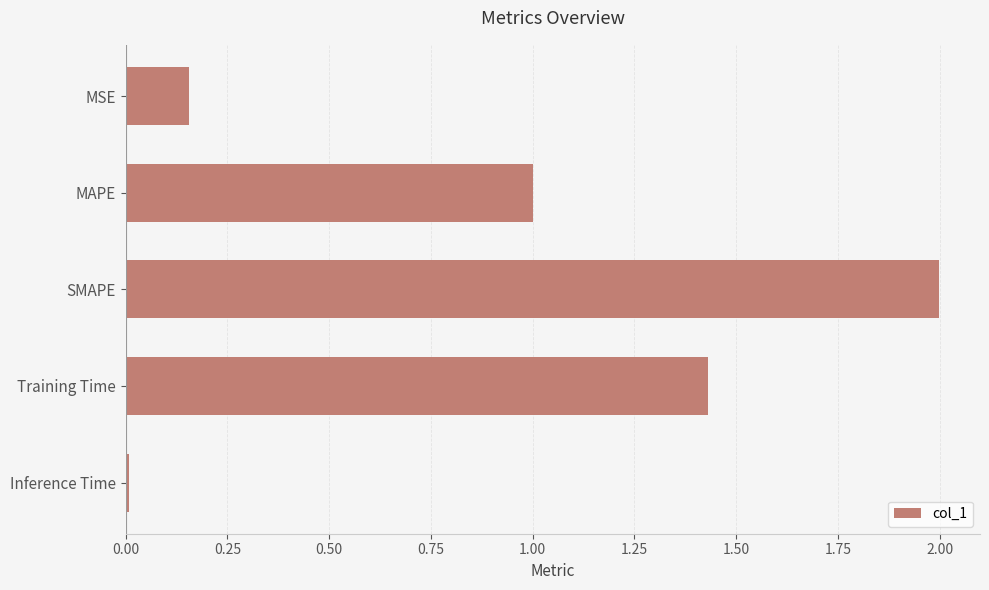

Which label corresponds to the smallest value in the chart?

Inference Time